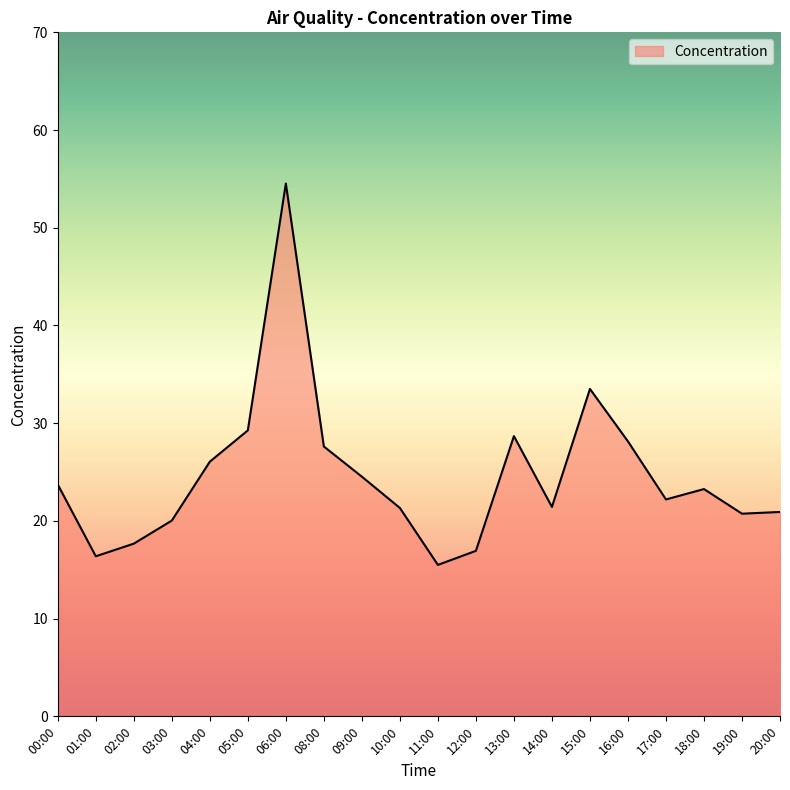

Is it true that the value at 01:00 is 9.6?

False